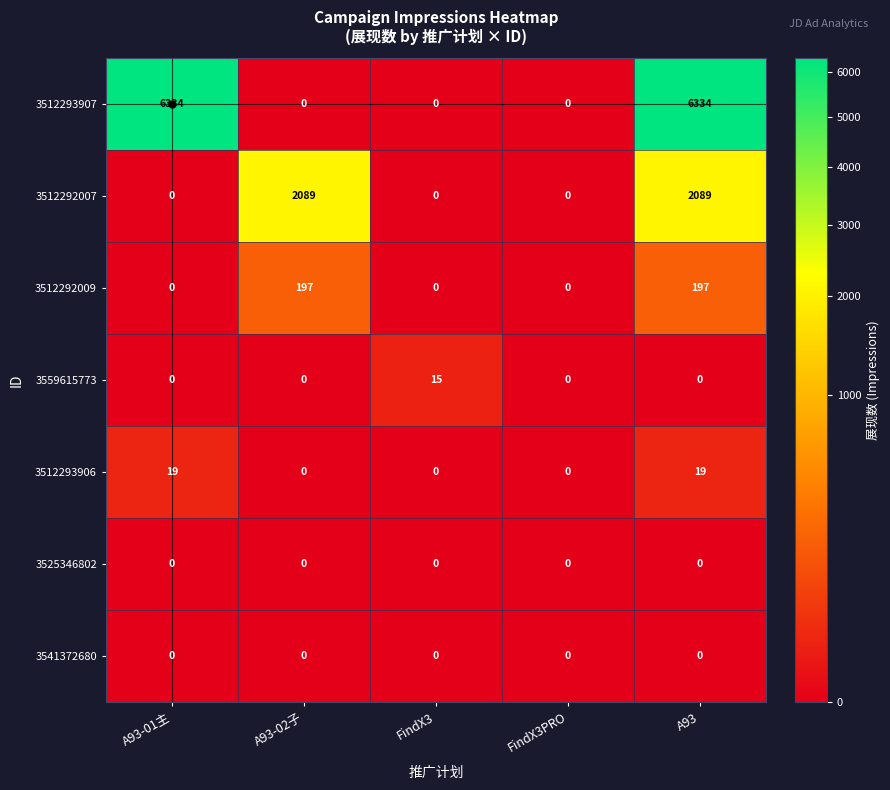

Read the 3512293906 value at A93, to the nearest 10.

20